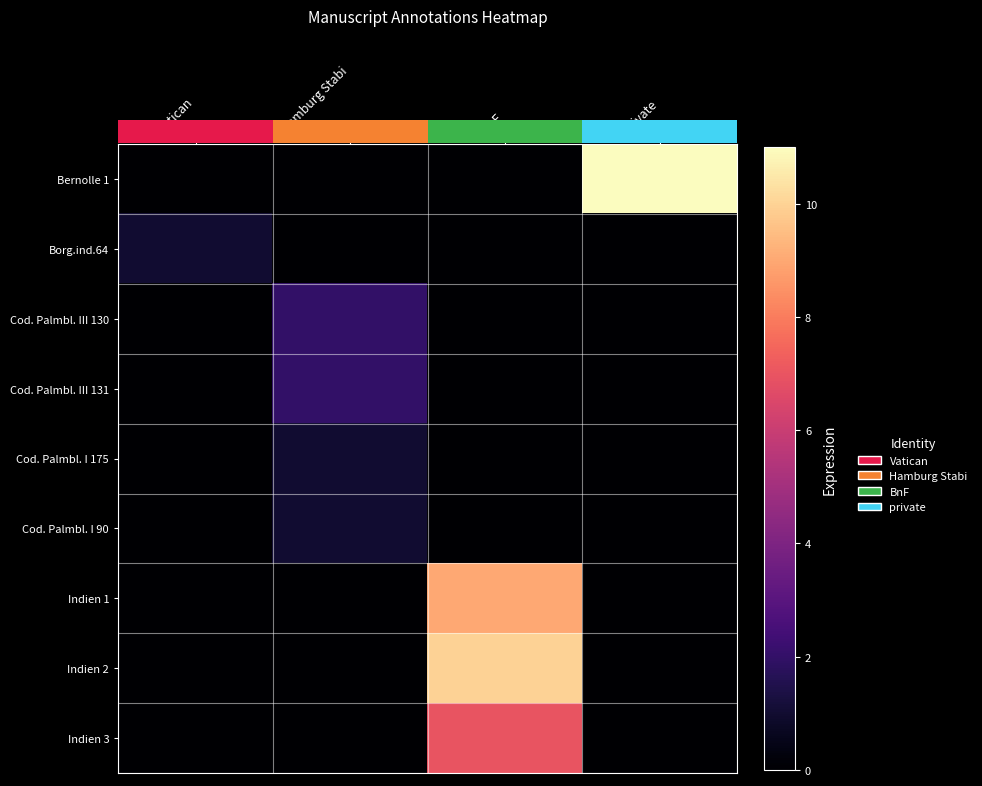

Between private and Vatican, which is larger?

private